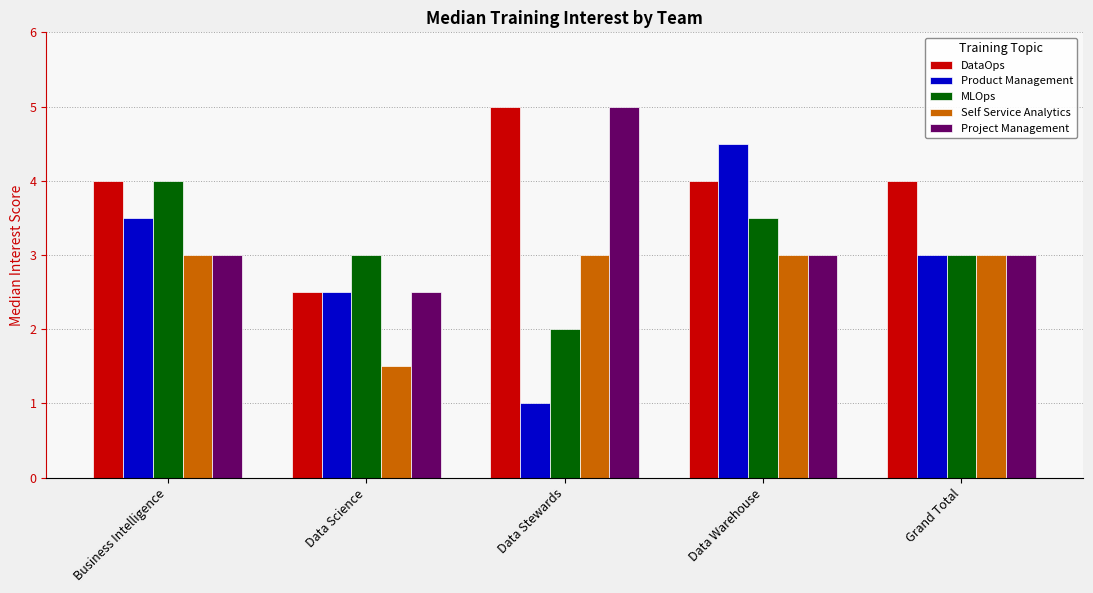

What is the sum of the Project Management values at Grand Total and Data Stewards?

8.0